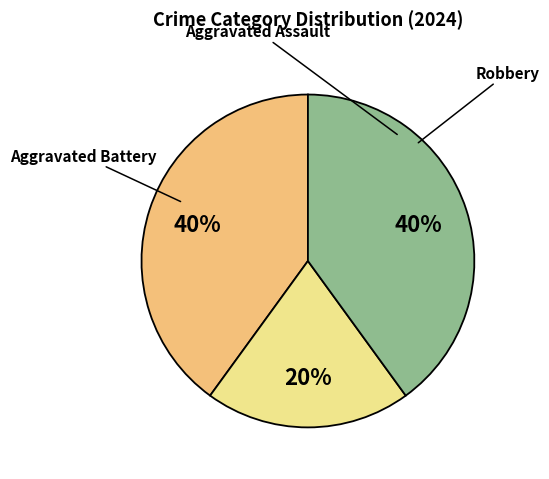

To the nearest percent, what is the difference between the largest and smallest slice percentages?

20%